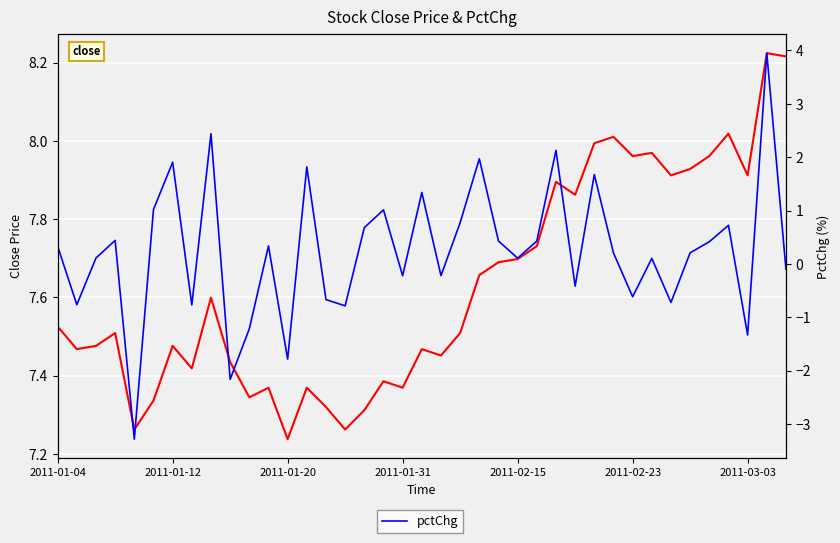

In close, how many points are lower than both neighbors (excluding endpoints)?

12